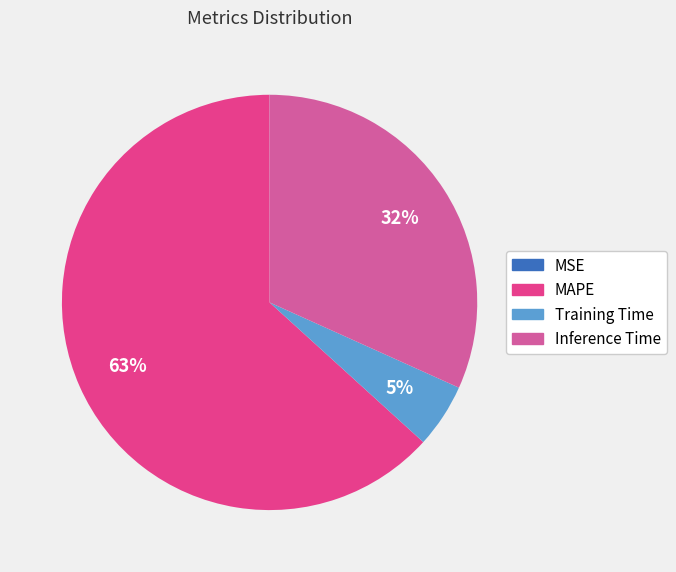

To the nearest percent, what percentage of the pie is Training Time?

5%